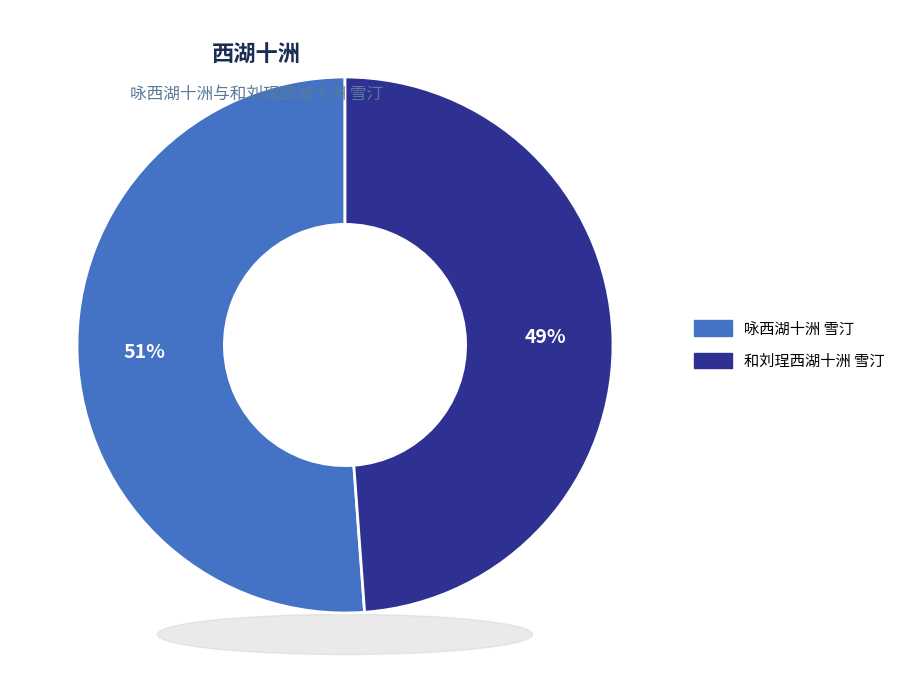

To the nearest percent, what percentage of the pie is 和刘珵西湖十洲 雪汀?

49%